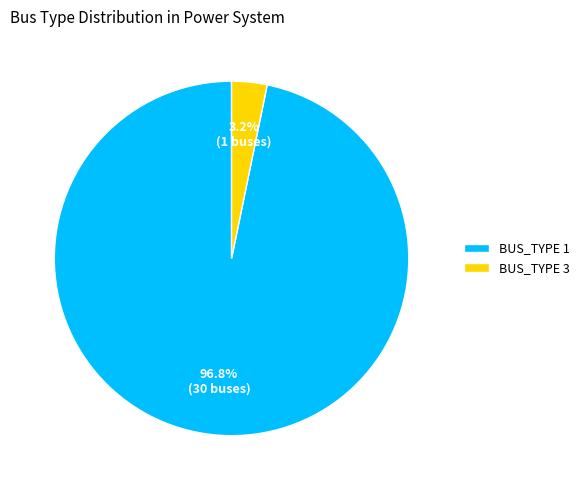

To the nearest percent, what percentage of the pie is BUS_TYPE 3?

3%